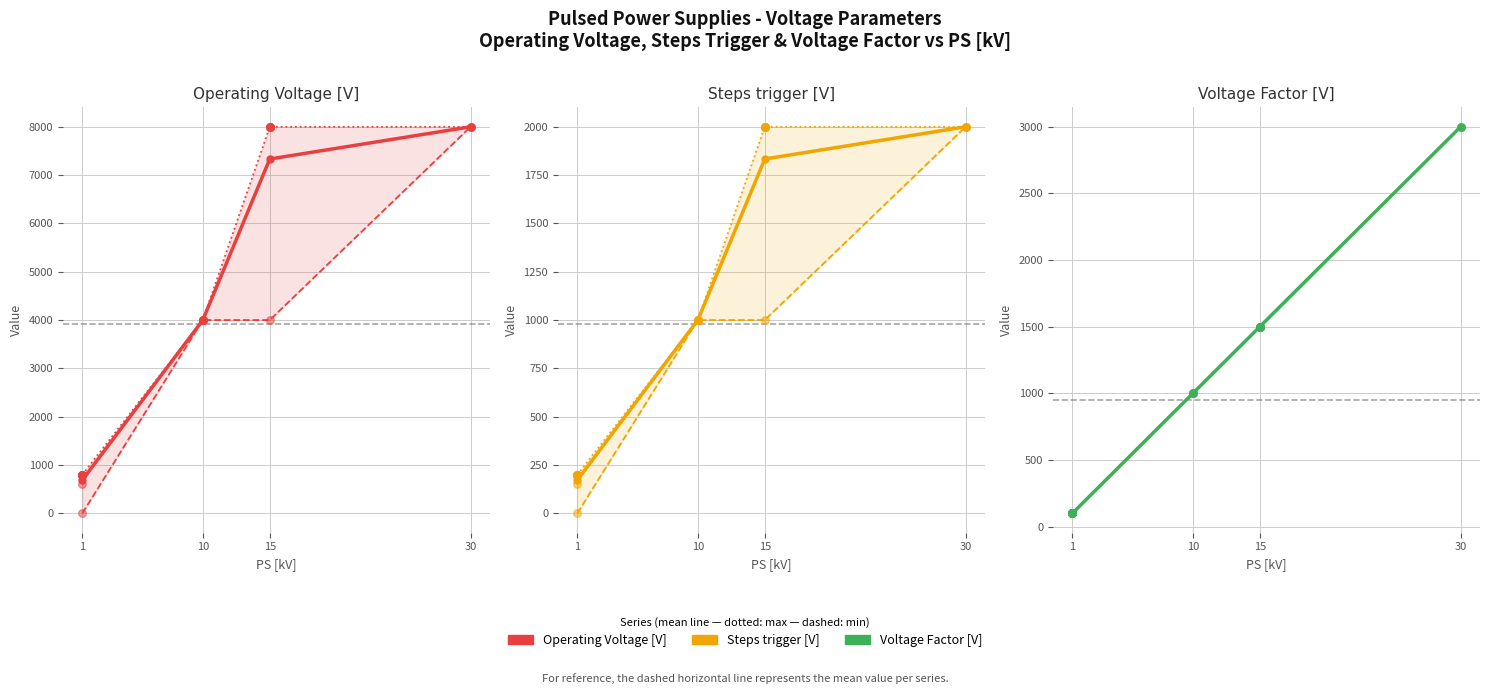

What are all the series names shown in the legend?

Operating Voltage [V], Steps trigger [V], Voltage Factor [V]